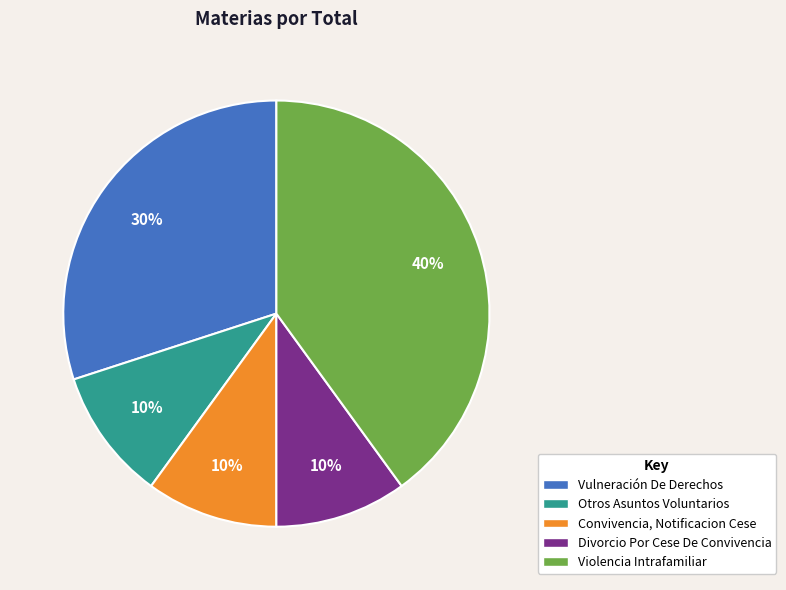

Is there a majority slice in this chart?

No